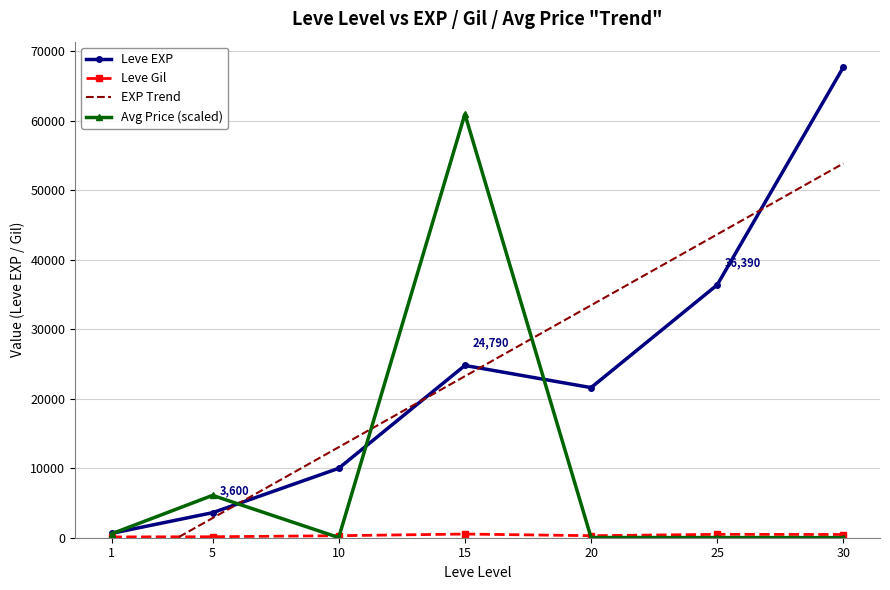

True or false: Leve EXP has more than 0 interior local peaks.

True